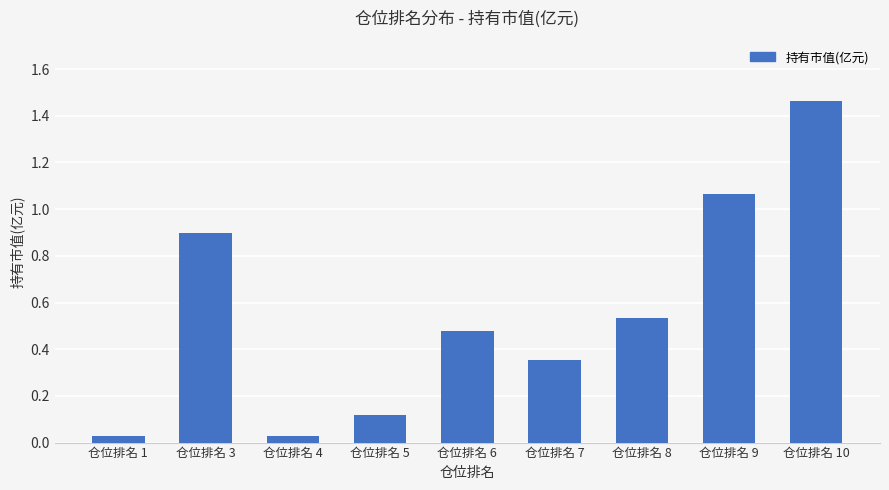

What is the average value?

0.6